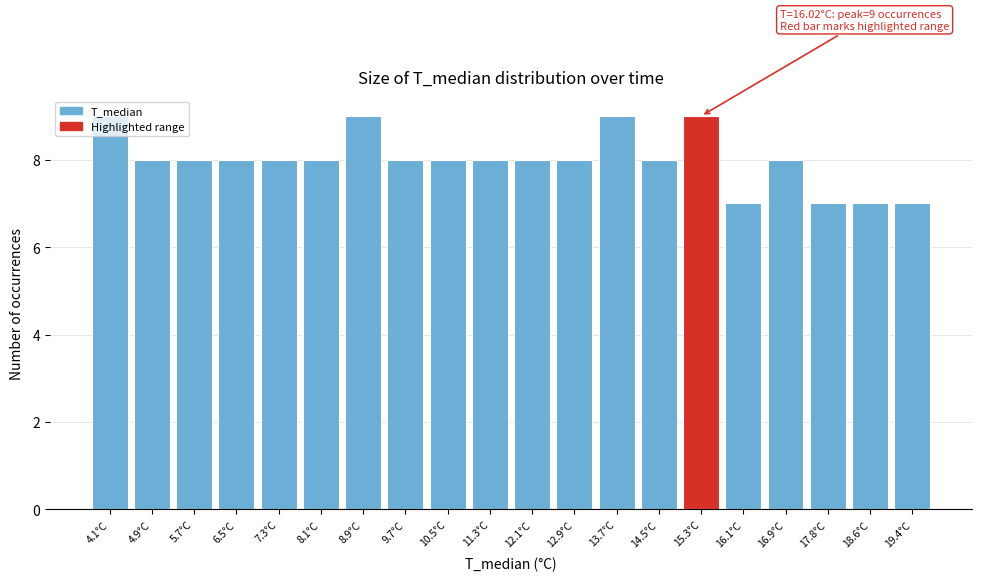

What is the sum of all values?

160